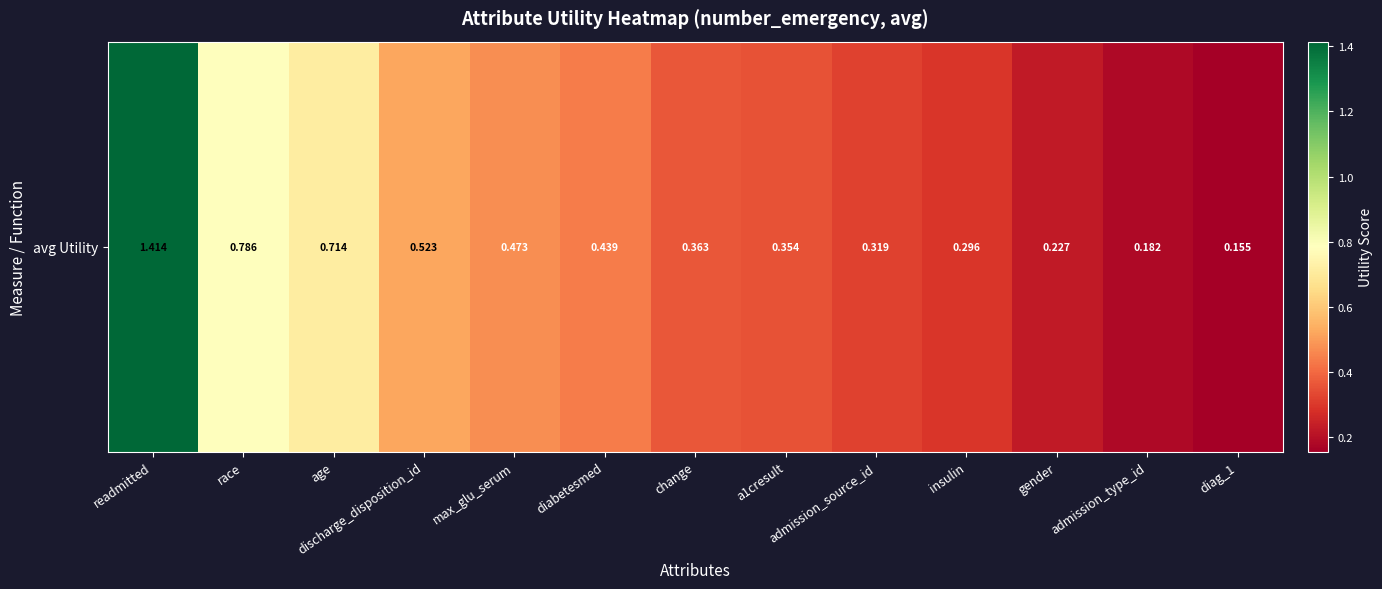

Reading right to left, transcribe all the data shown in this chart.

0.2	0.2	0.2	0.3	0.3	0.4	0.4	0.4	0.5	0.5	0.7	0.8	1.4